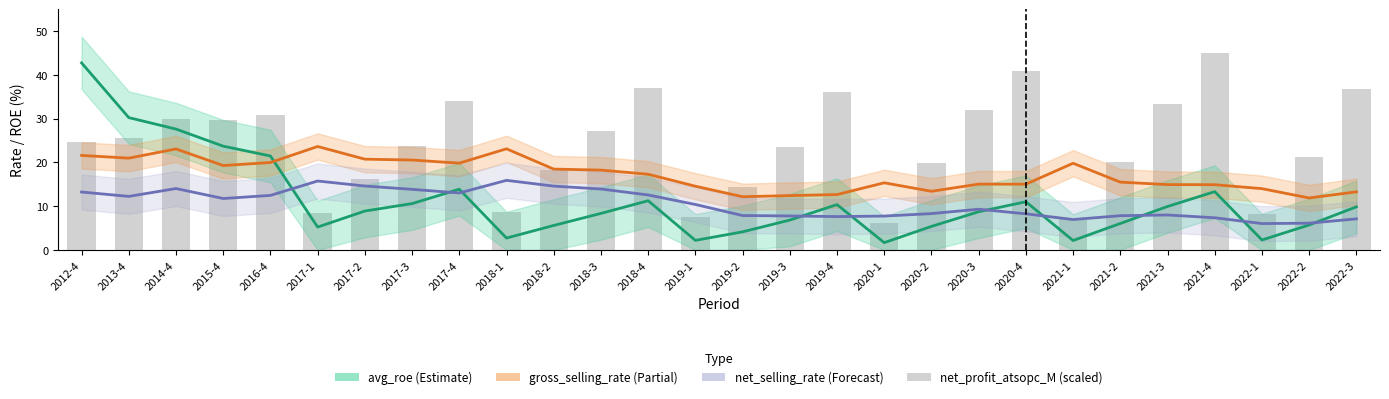

How many groups of bars are there?

28